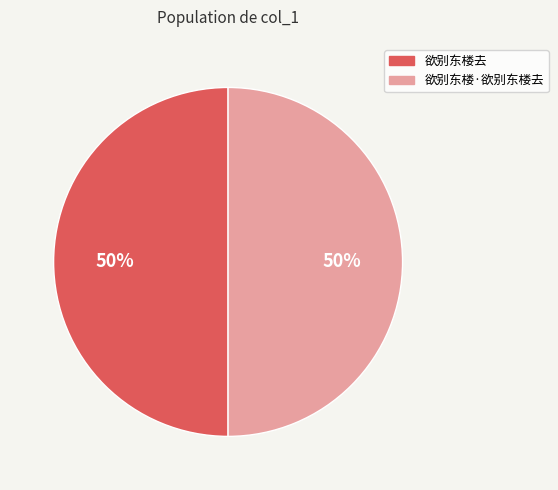

What percentage is the 欲别东楼·欲别东楼去 slice, to the nearest percent?

50%